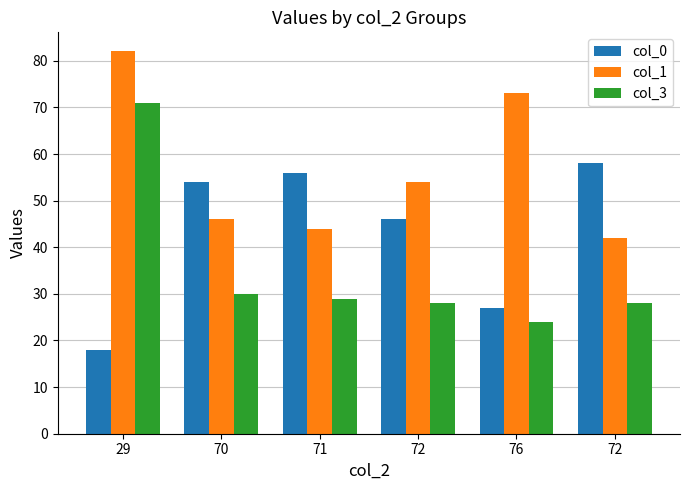

At which category is the sum across all series the highest?

29